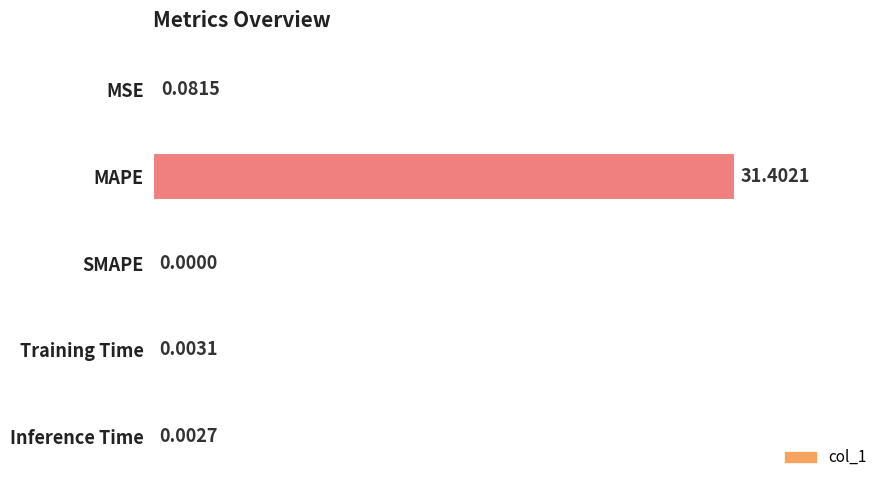

At which label is the value closest to 15?

MSE